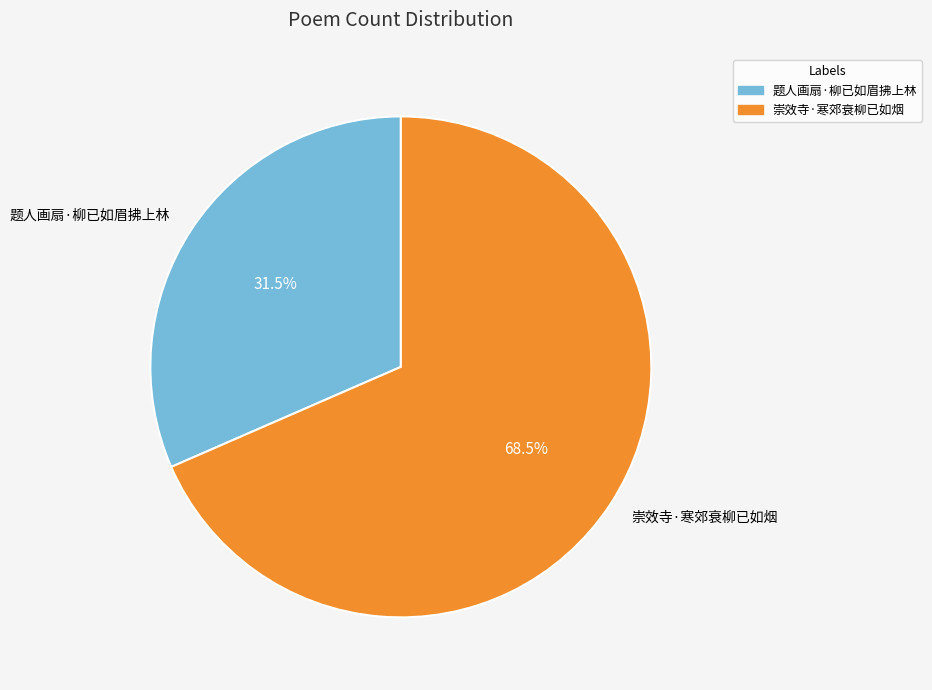

Between 崇效寺·寒郊衰柳已如烟 and 题人画扇·柳已如眉拂上林, which is larger?

崇效寺·寒郊衰柳已如烟